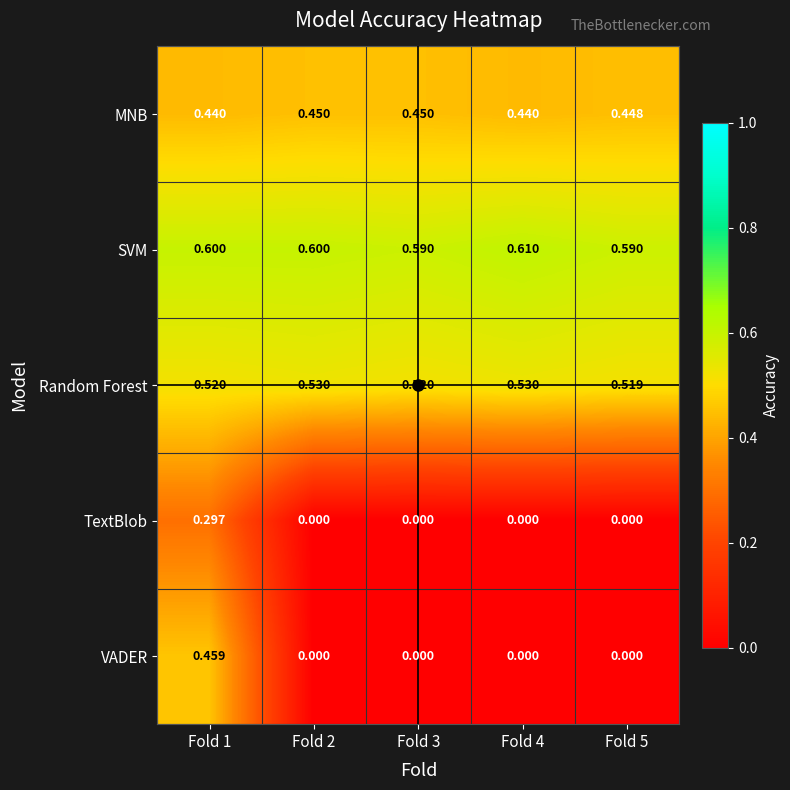

Which series has the largest range (max minus min)?

VADER